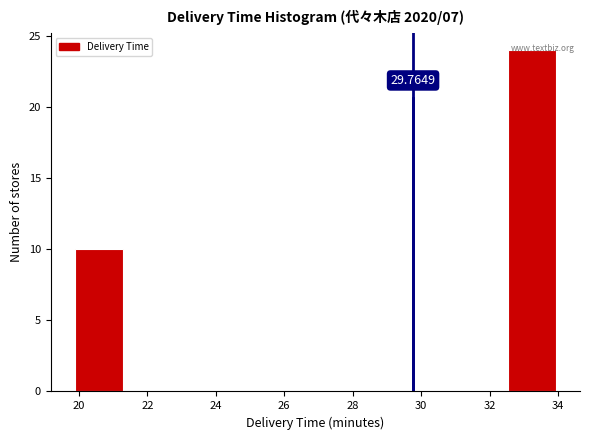

Over which range of the x-axis is the bar tallest?

32.6 to 34.0